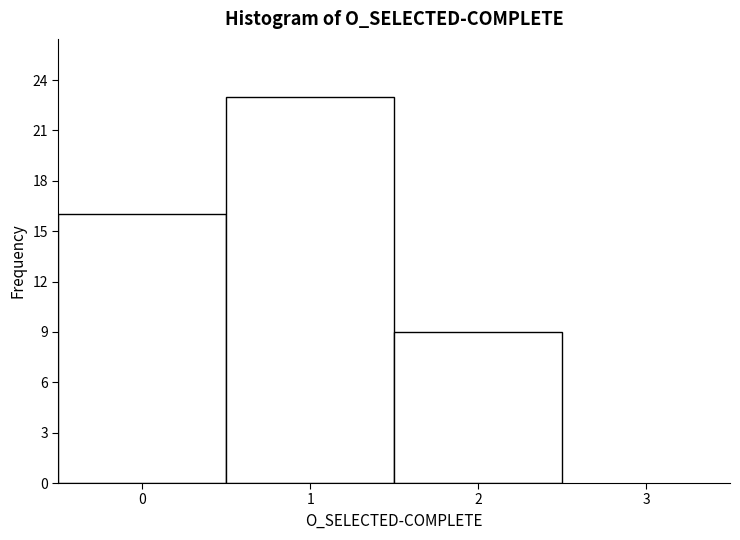

Reading left to right, transcribe this chart: for each bar, give the range it covers on the x-axis and its height. The values are not printed on the chart, so give them approximately, as read against the axis.

-0.5 to 0.5: 16
0.5 to 1.5: 23
1.5 to 2.5: 9